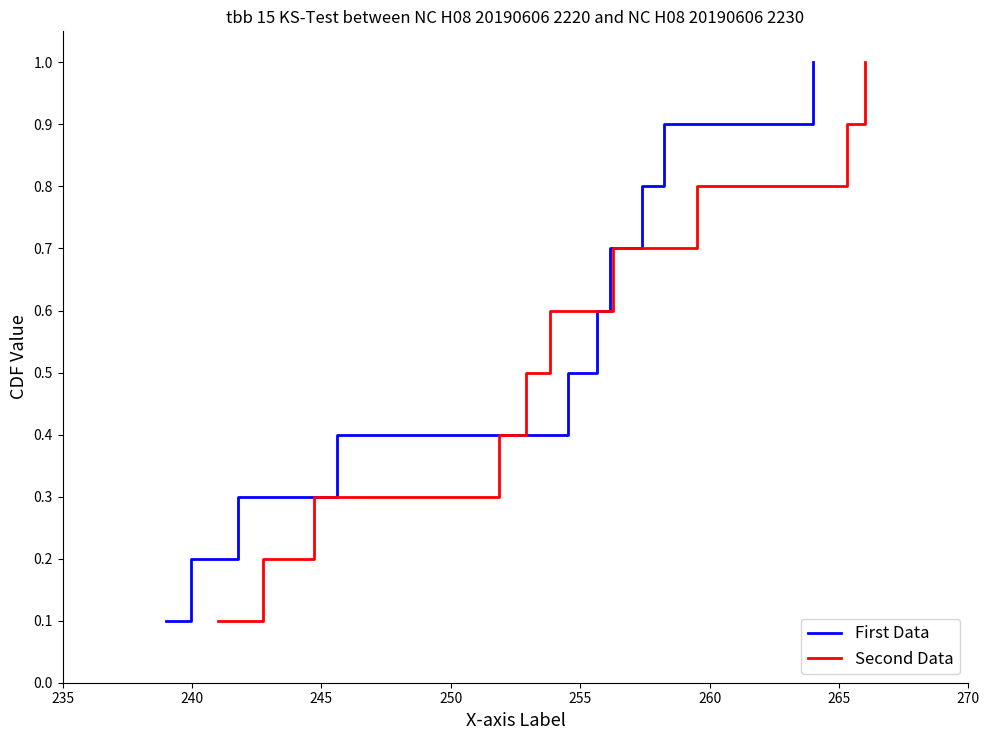

What is the average value of the Second Data series?

0.6